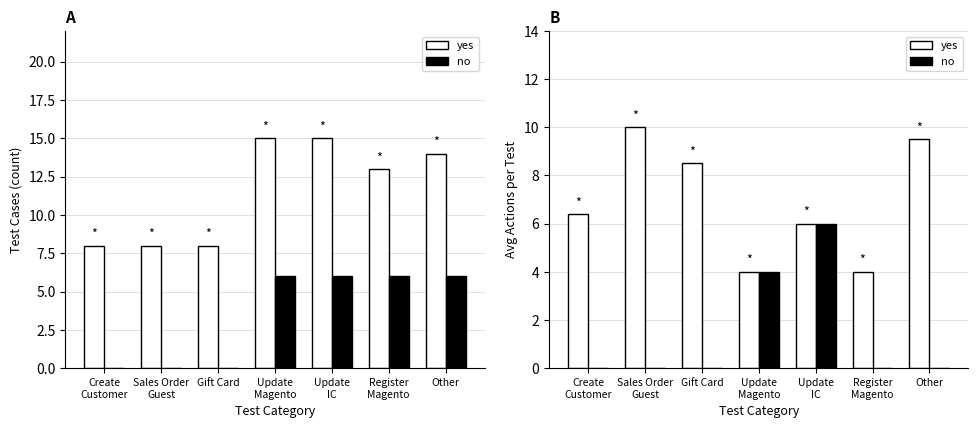

At how many categories does at least one series exceed 5?

5